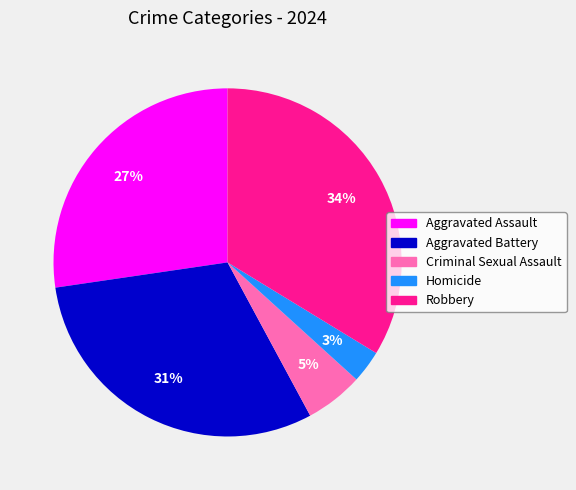

Is it true that Robbery is 34% of the pie?

True